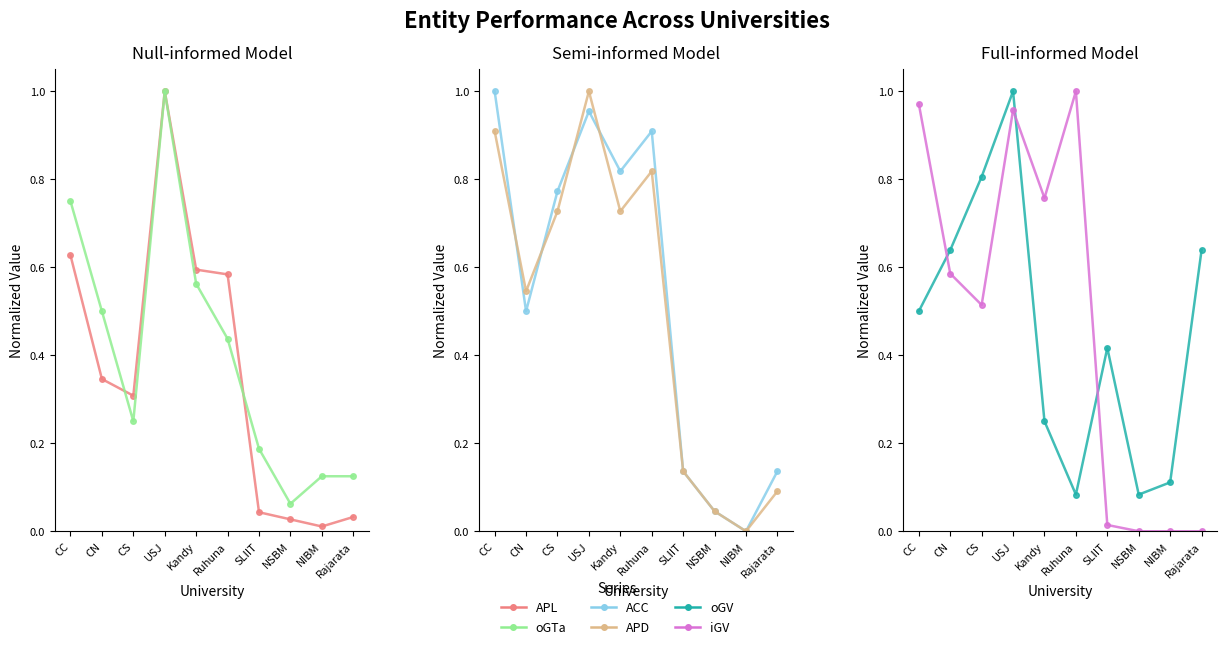

Rank the categories by ACC value from highest to lowest.

CC, USJ, Ruhuna, Kandy, CS, CN, SLIIT, Rajarata, NSBM, NIBM